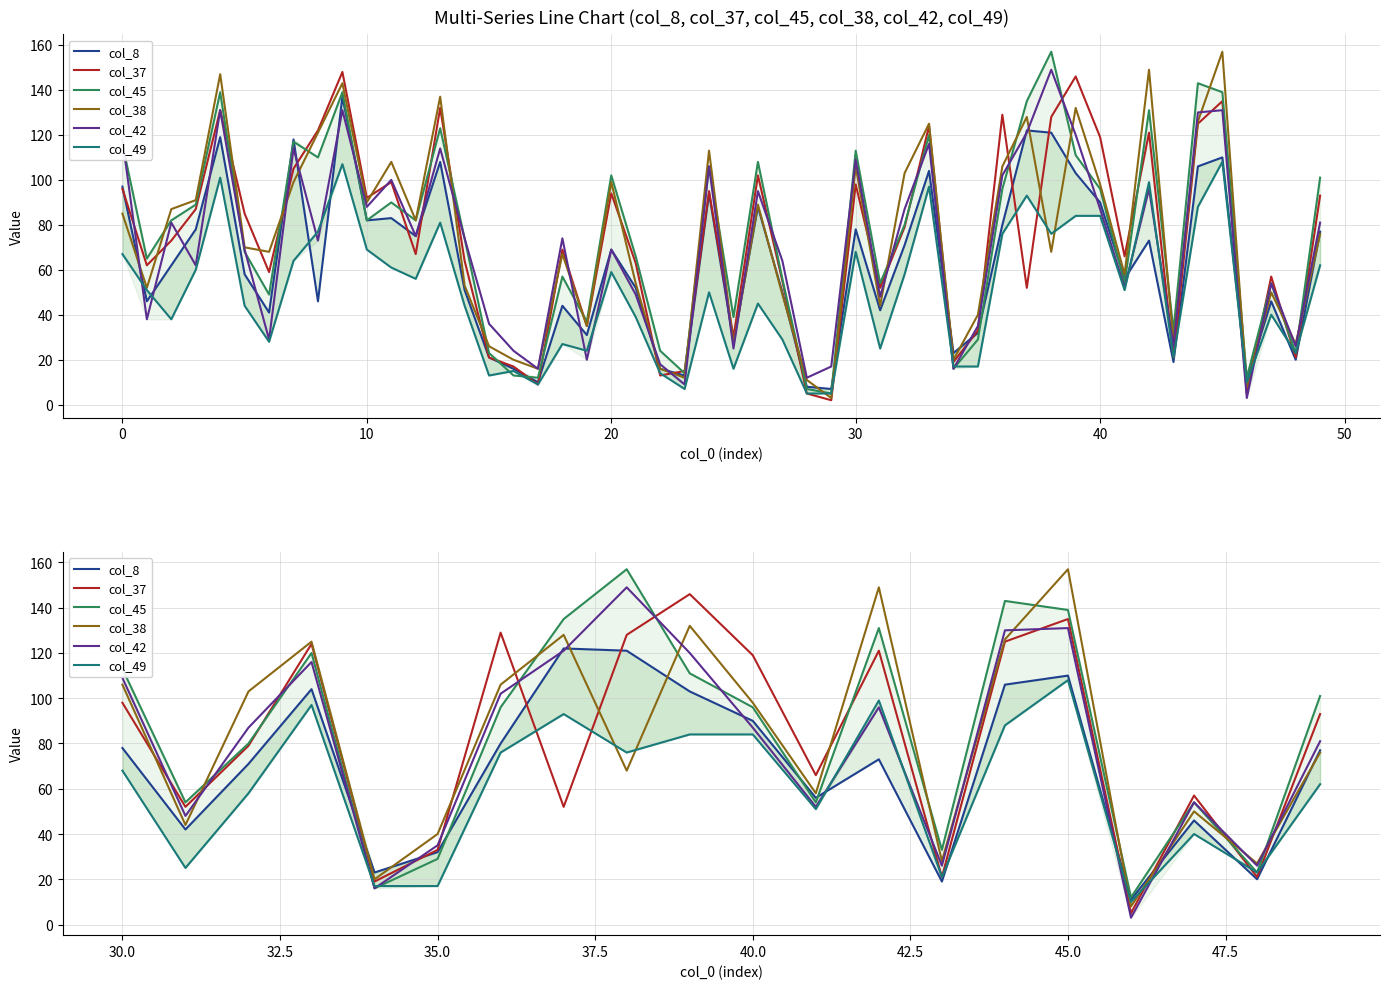

Which series has the largest range (max minus min)?

col_38